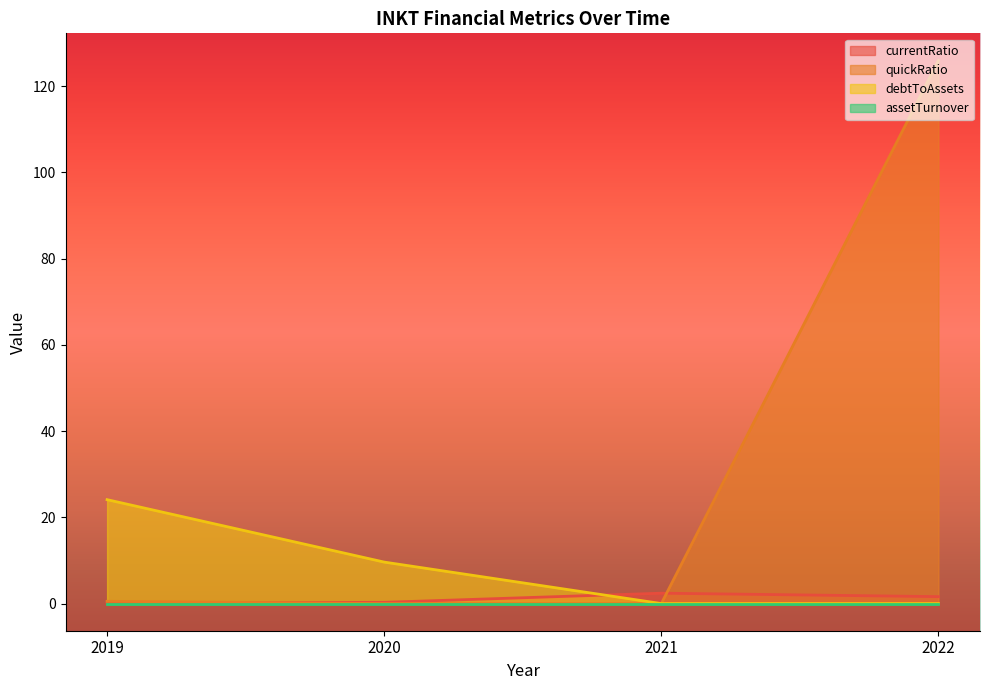

At which label is debtToAssets closest to 12?

2020